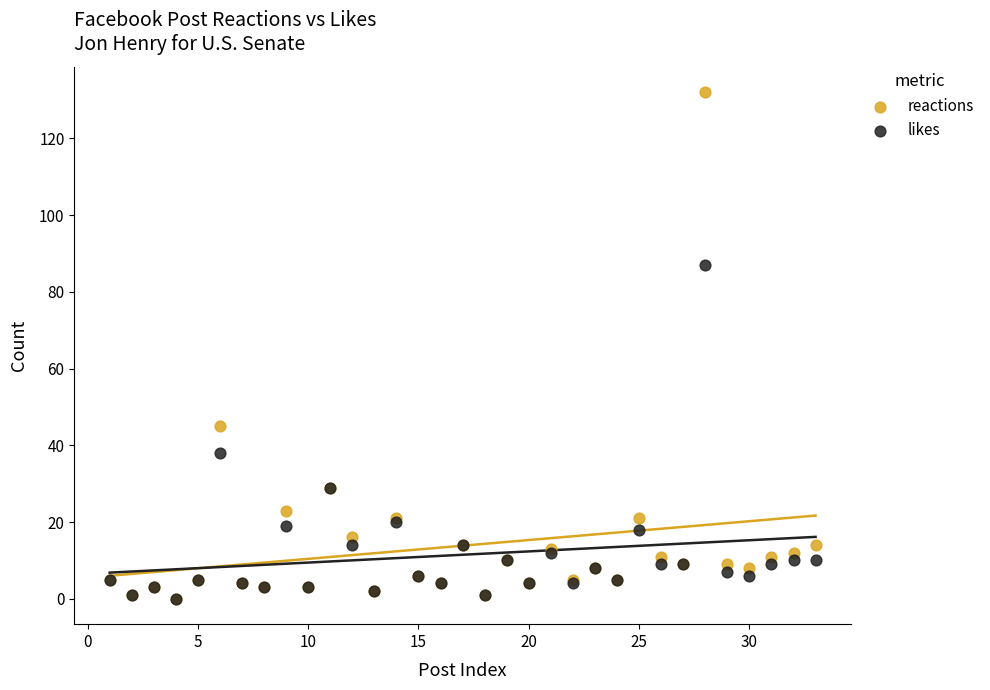

In the likes series, what Y value is closest to 43?

38